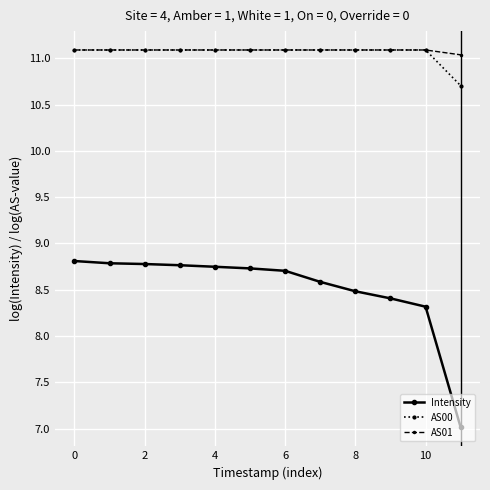

Which series has the widest spread of values?

Intensity